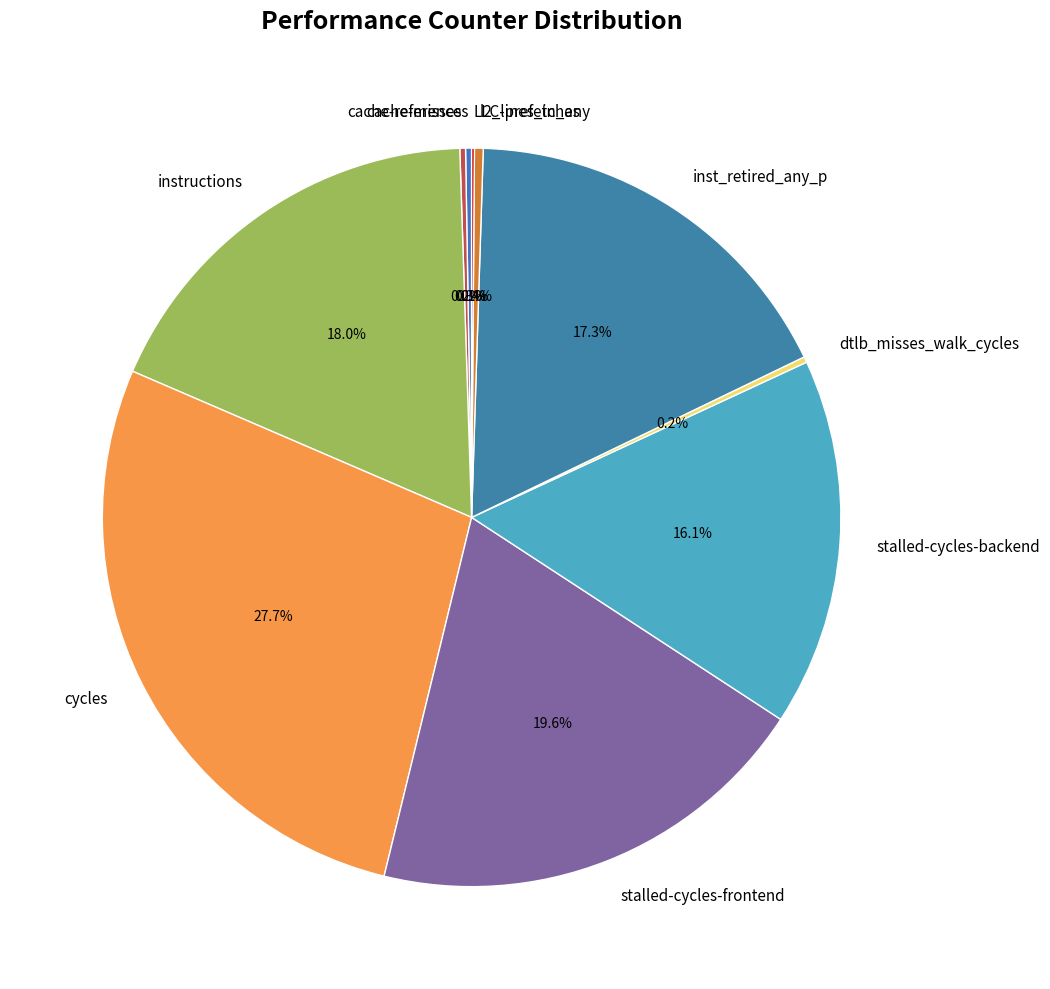

The inst_retired_any_p slice represents 11% of the pie. True or false?

False